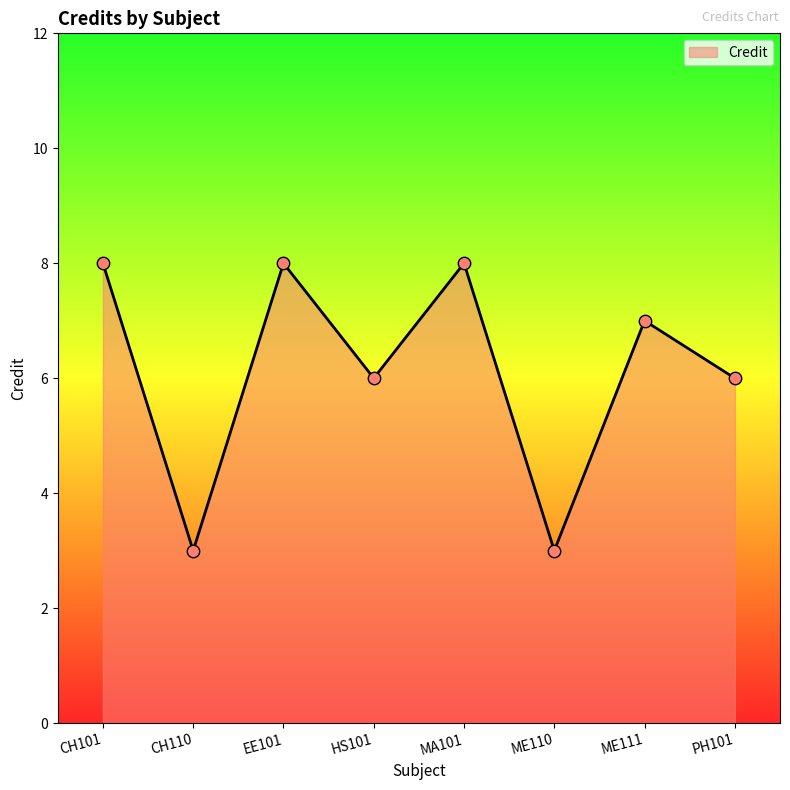

Which has a higher value, MA101 or HS101?

MA101